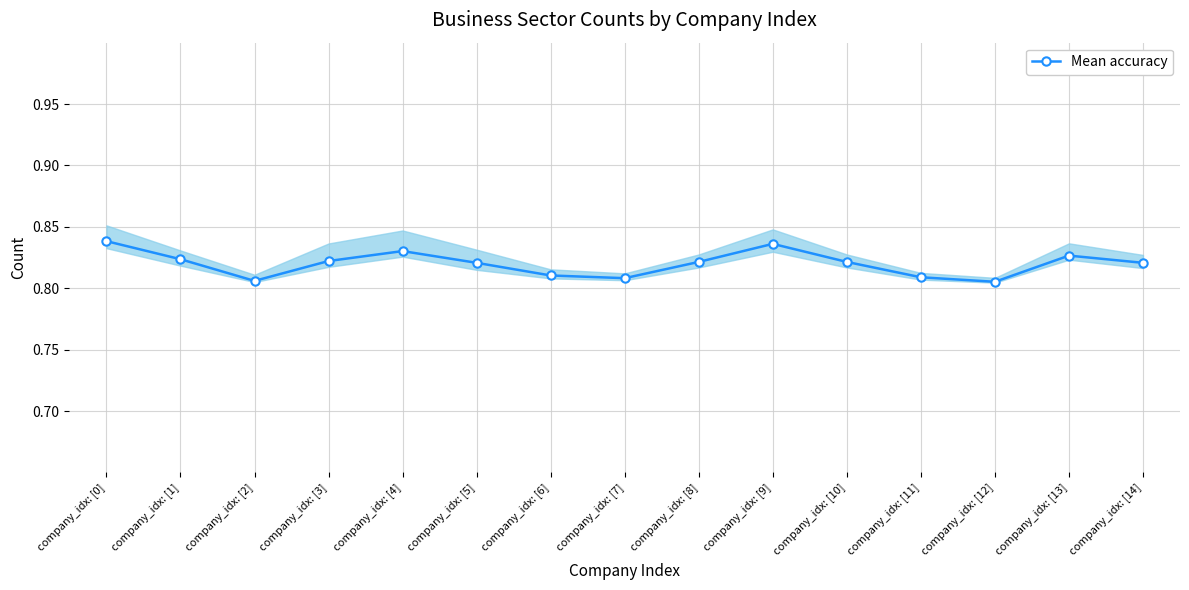

What is the sum of the values at company_idx: [10] and company_idx: [1]?

1.6